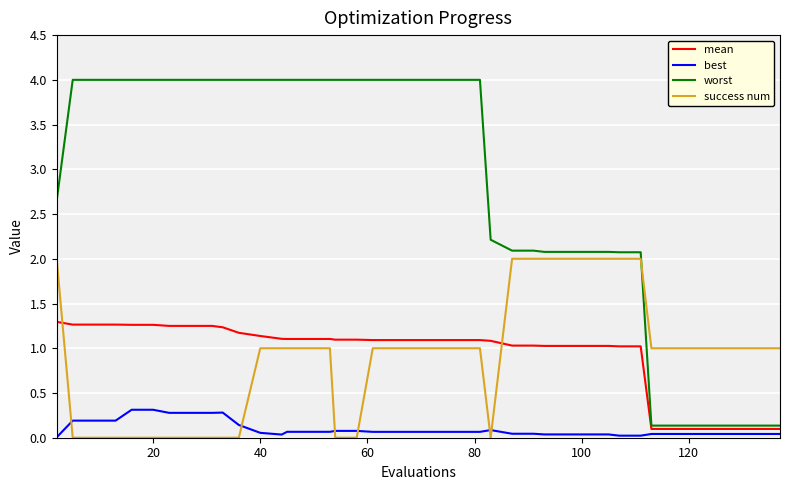

What is the maximum value shown in the chart?

4.0